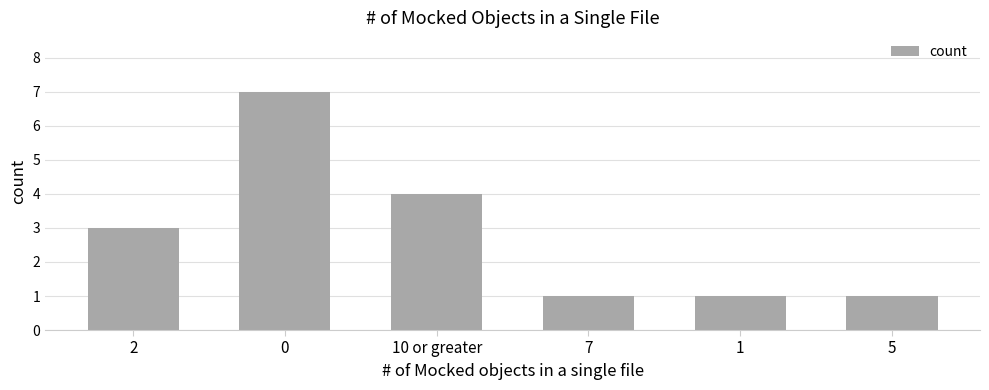

What is the maximum value shown in the chart?

7